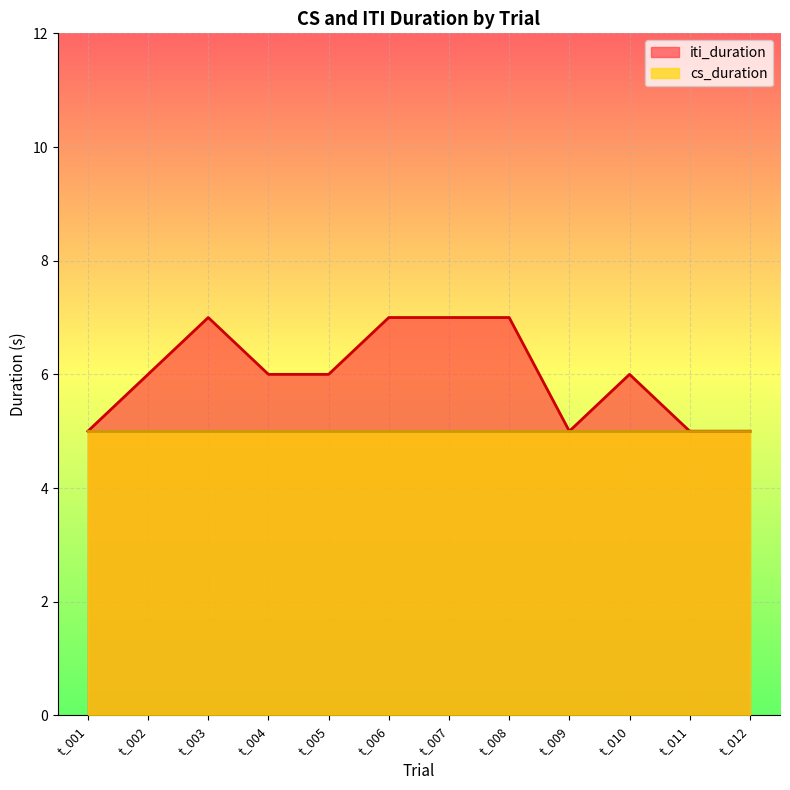

Where is the first local maximum?

t_003